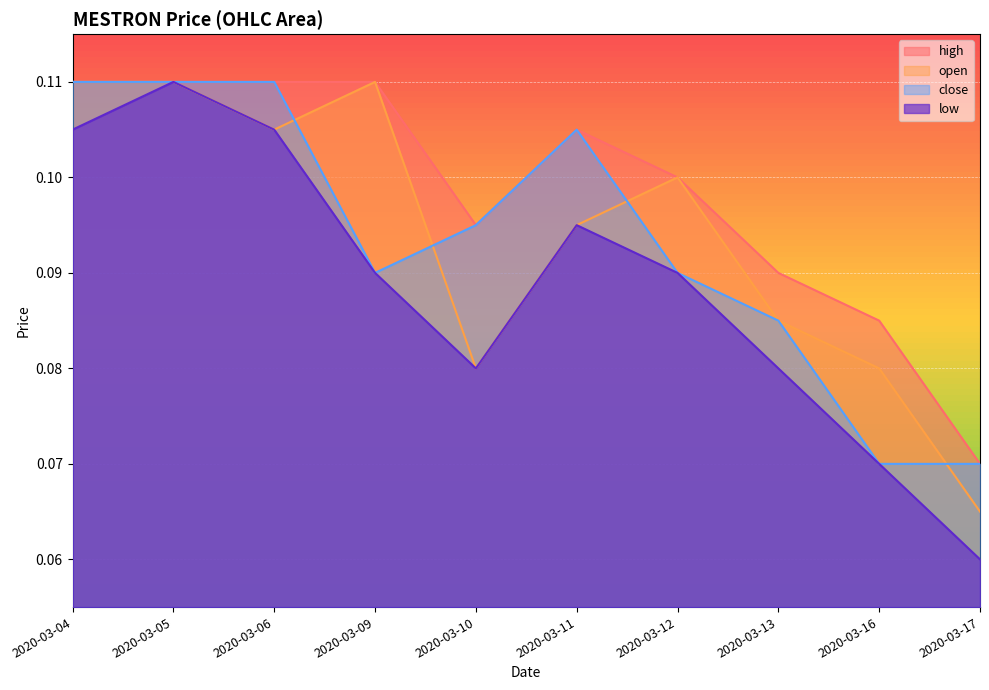

At how many categories does at least one series exceed 0?

10